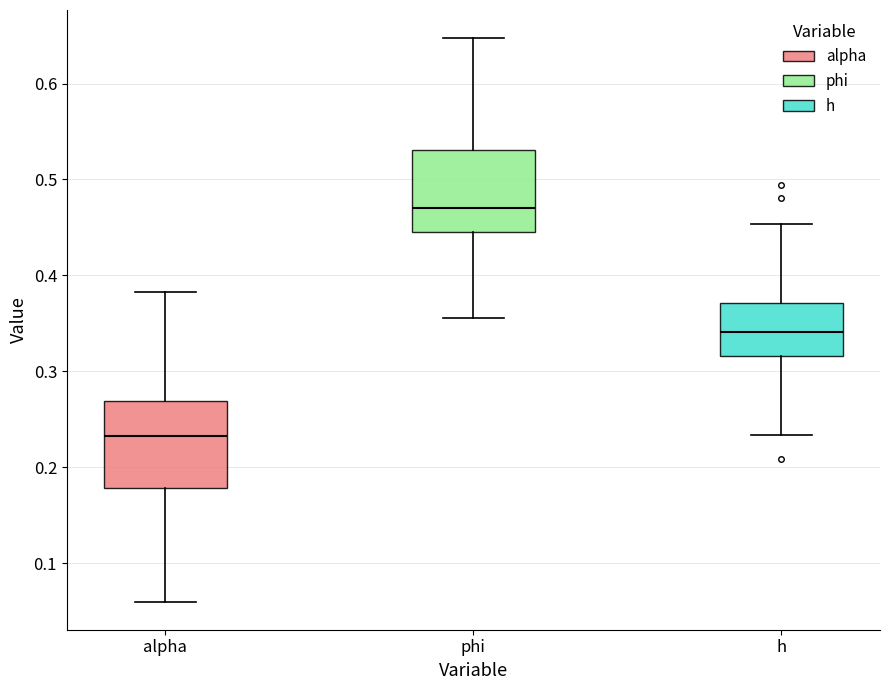

Reading left to right, transcribe this box plot: for each box, give where its median line is, the range the box spans, and where its two whiskers end, as read against the y-axis. The values are not printed on the chart, so give them approximately, as read against the axis.

alpha: median 0.23, box 0.18 to 0.27, whiskers 0.06 to 0.38
phi: median 0.47, box 0.45 to 0.53, whiskers 0.36 to 0.65
h: median 0.34, box 0.32 to 0.37, whiskers 0.23 to 0.45